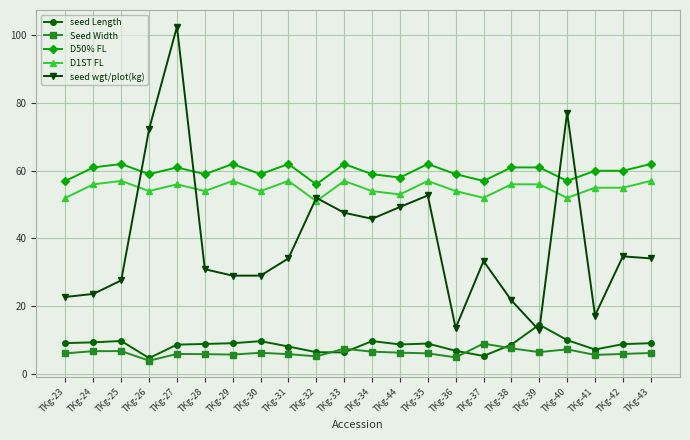

Between TKg-25 and TKg-40, which series saw the biggest shift?

seed wgt/plot(kg)